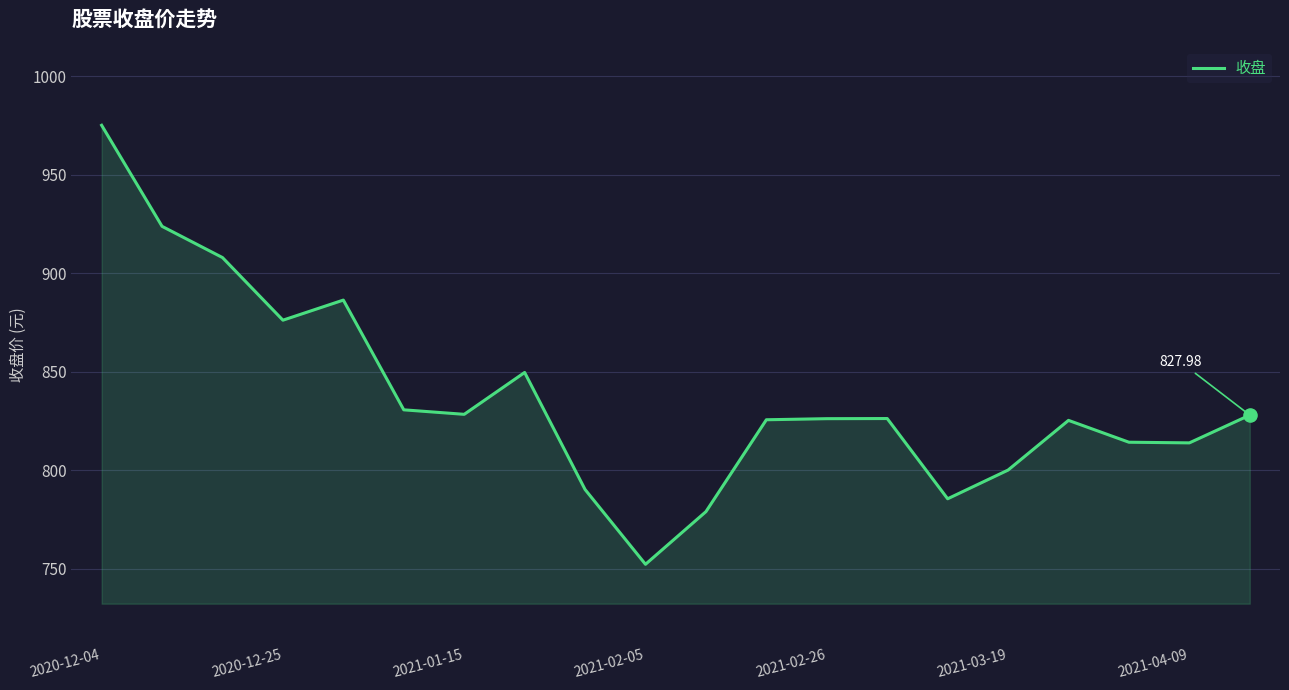

What is the difference between the maximum and minimum values?

222.8